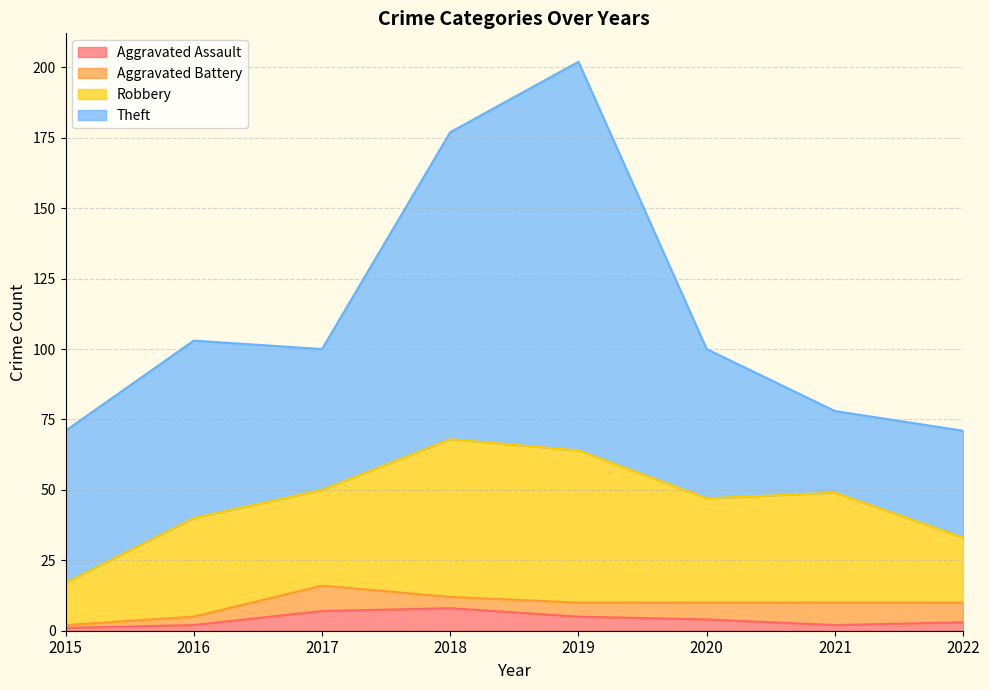

True or false: Aggravated Battery has more than 0 points higher than both neighbors.

True